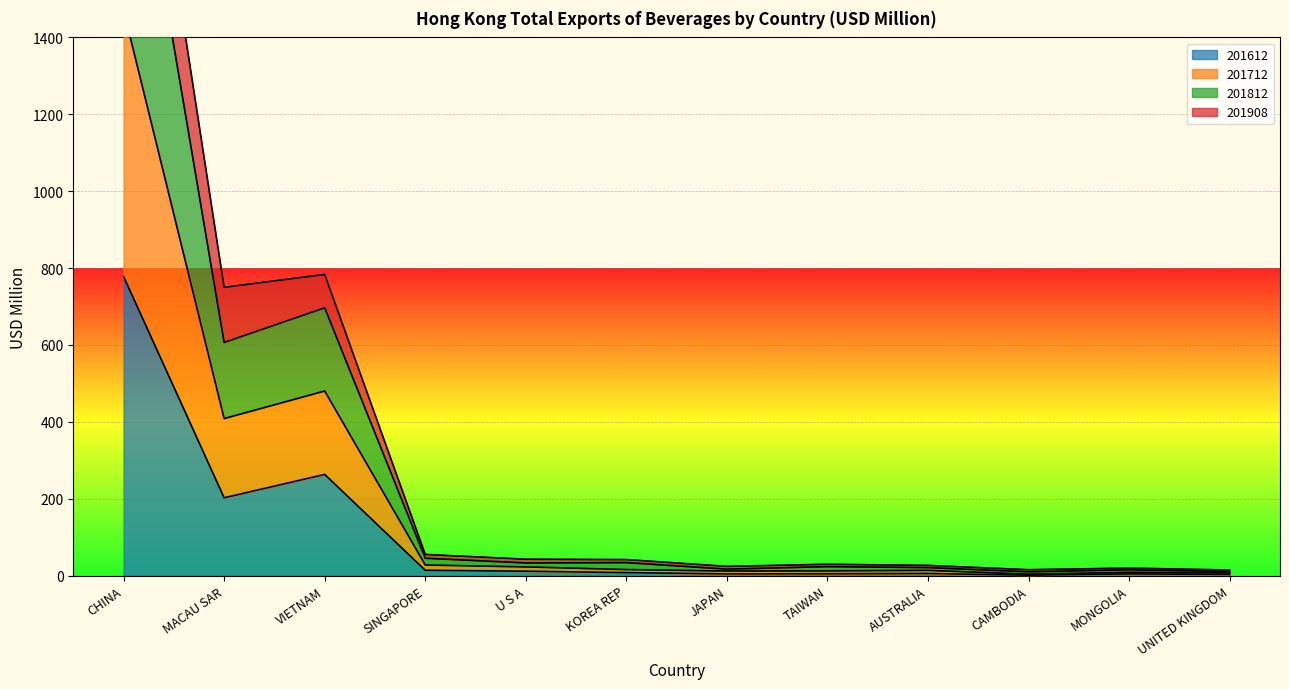

At which label is 201612 closest to 389?

VIETNAM